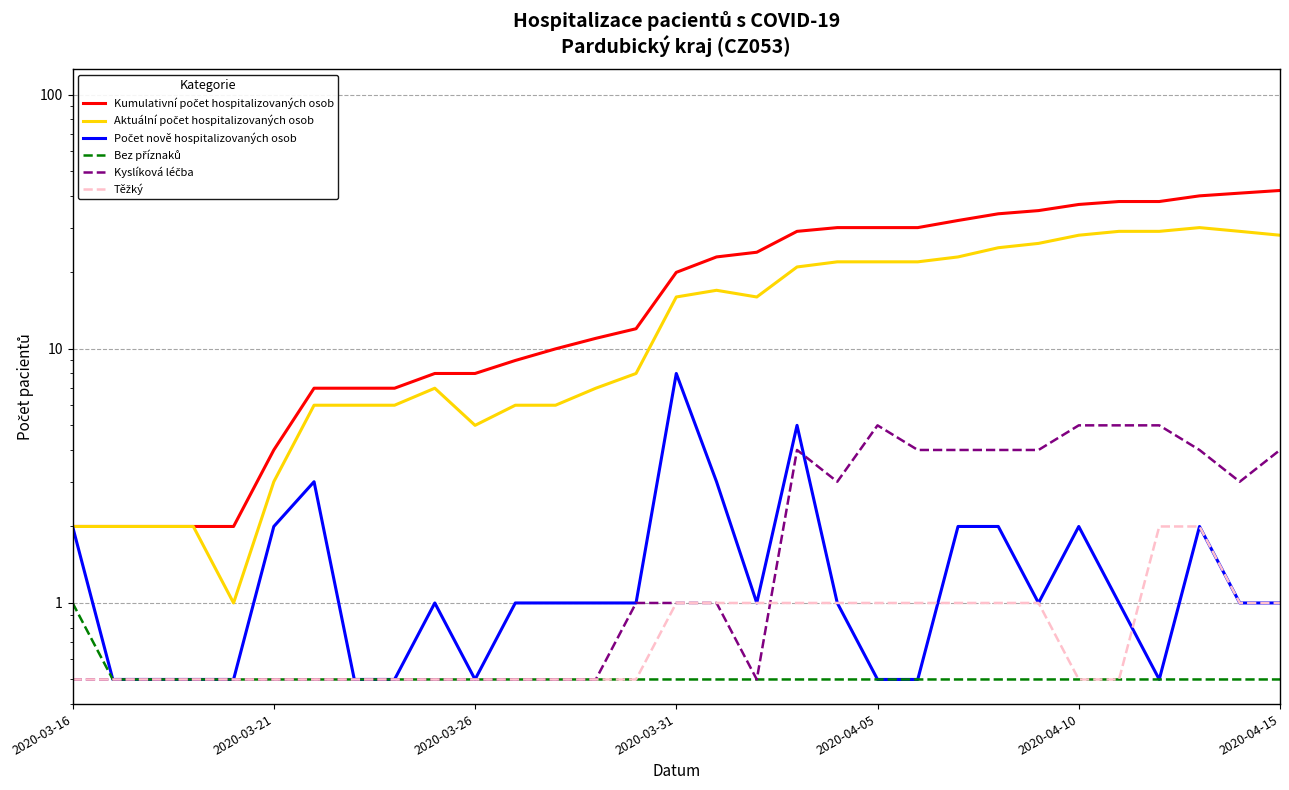

The value of Těžký at 2020-04-15 is 0.6. True or false?

False